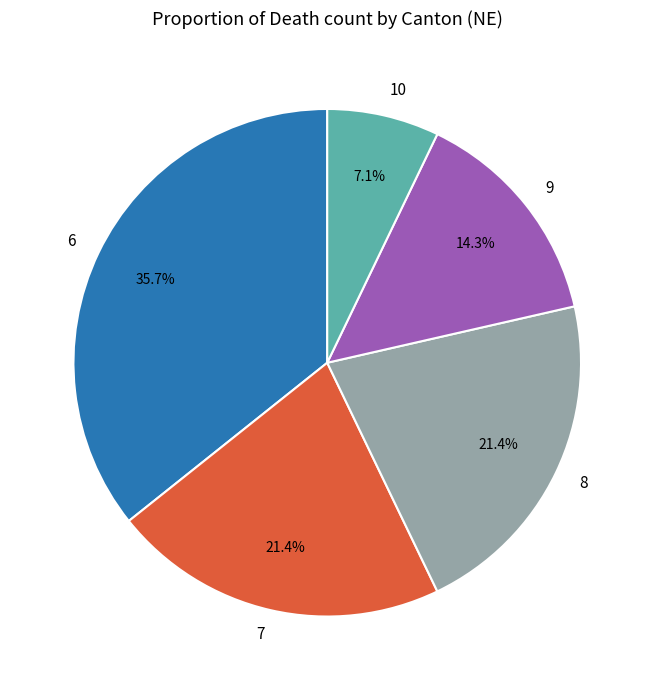

Which category has the smallest portion of the pie?

10